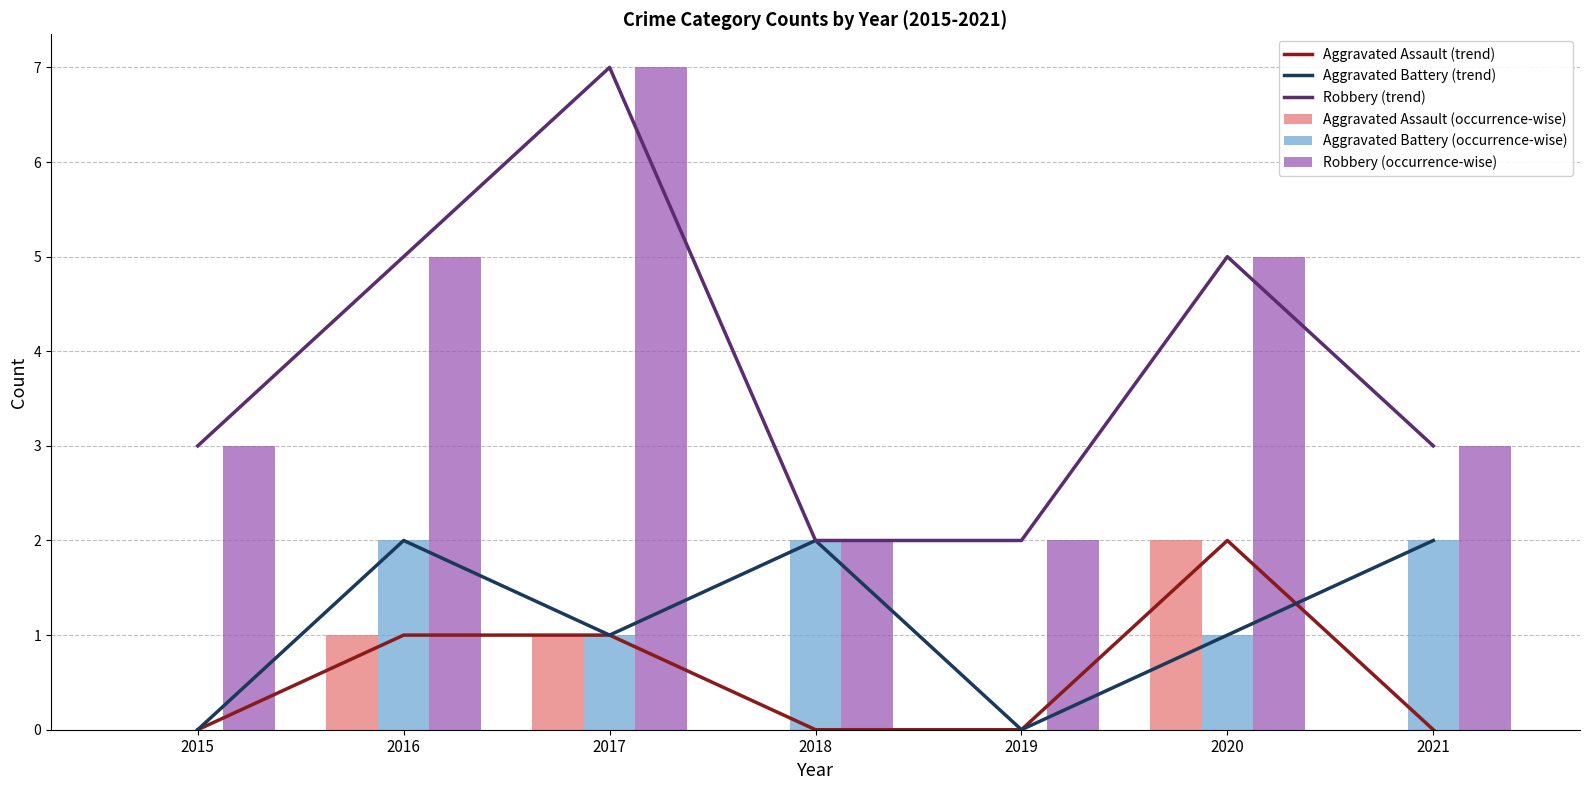

Rank the series at 2019 from lowest to highest value.

Aggravated Assault (trend), Aggravated Battery (trend), Aggravated Assault (occurrence-wise), Aggravated Battery (occurrence-wise), Robbery (trend), Robbery (occurrence-wise)